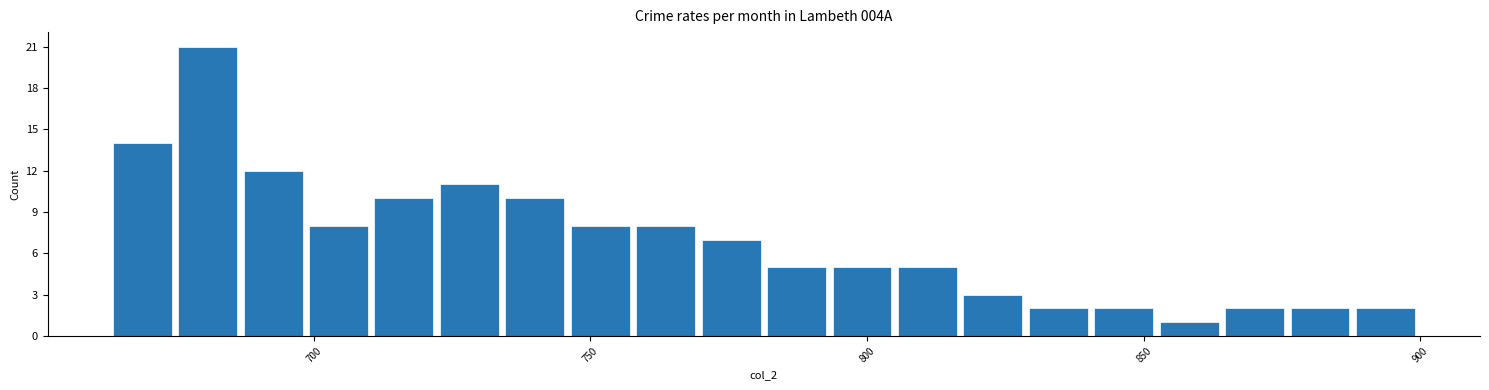

Around what value on the x-axis is the tallest bar? Give the approximate position of its centre, as read against the axis.

680